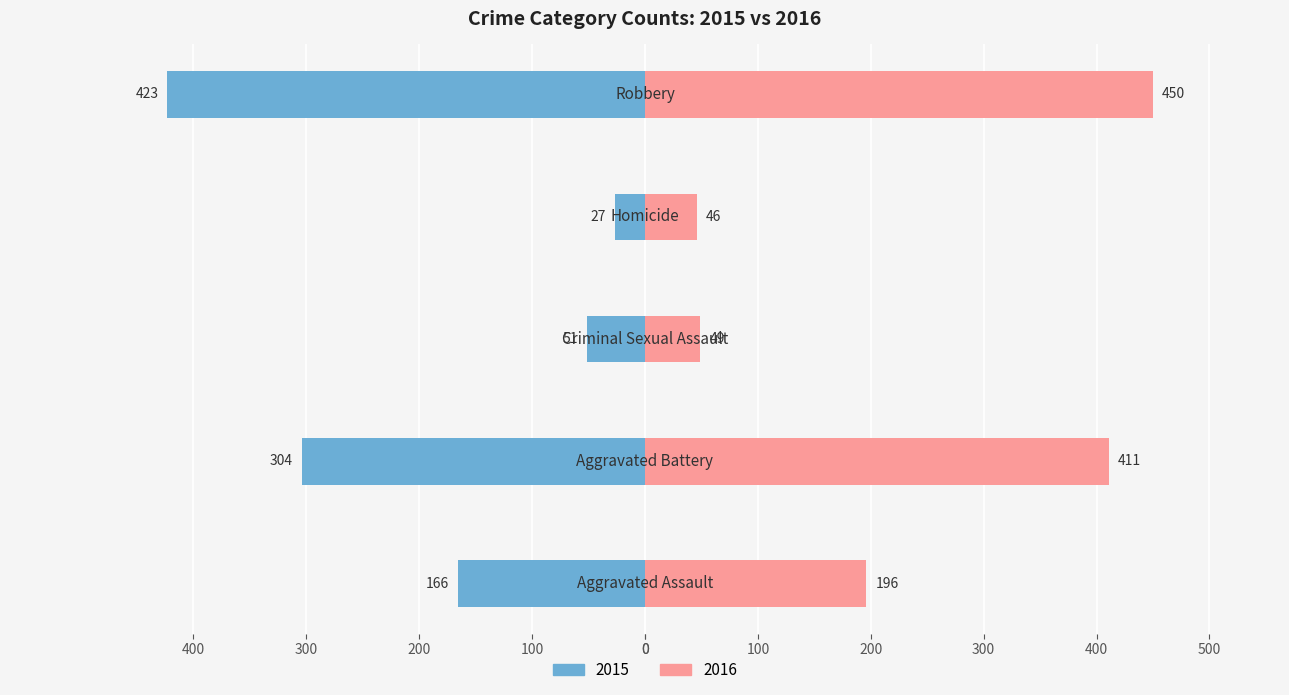

Reading left to right, extract all data points from this chart.

2015: -166	-304	-51	-27	-423
2016: 196	411	49	46	450